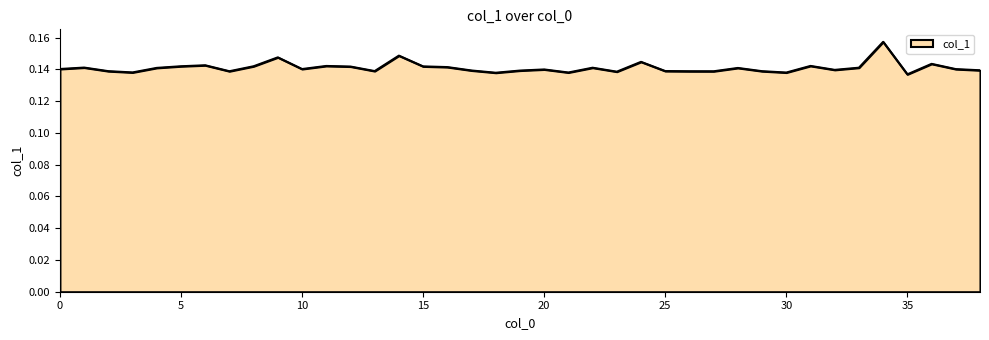

List the labels in order of value, largest first.

34, 14, 9, 24, 36, 6, 31, 11, 5, 8, 15, 12, 16, 1, 33, 22, 4, 28, 0, 10, 37, 20, 32, 38, 17, 19, 25, 13, 2, 29, 7, 26, 27, 23, 3, 21, 30, 18, 35